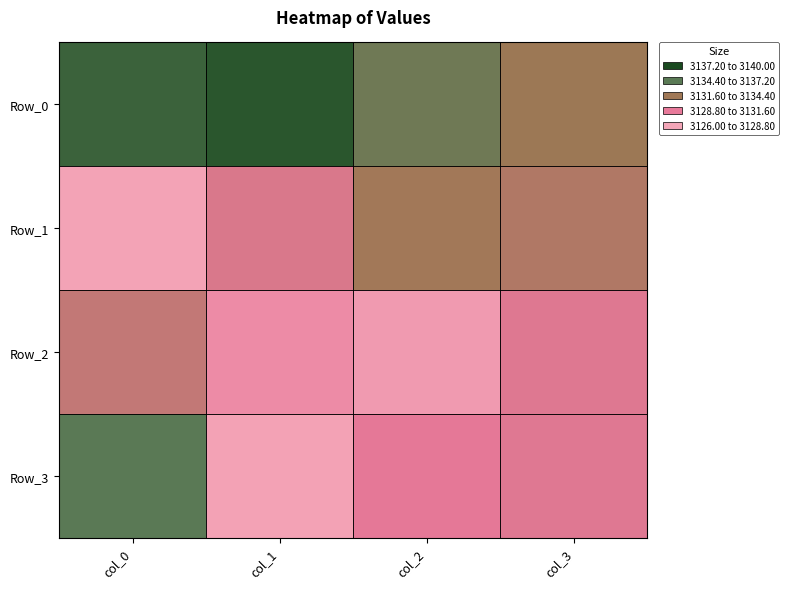

What is the maximum value shown in the chart?

3139.1